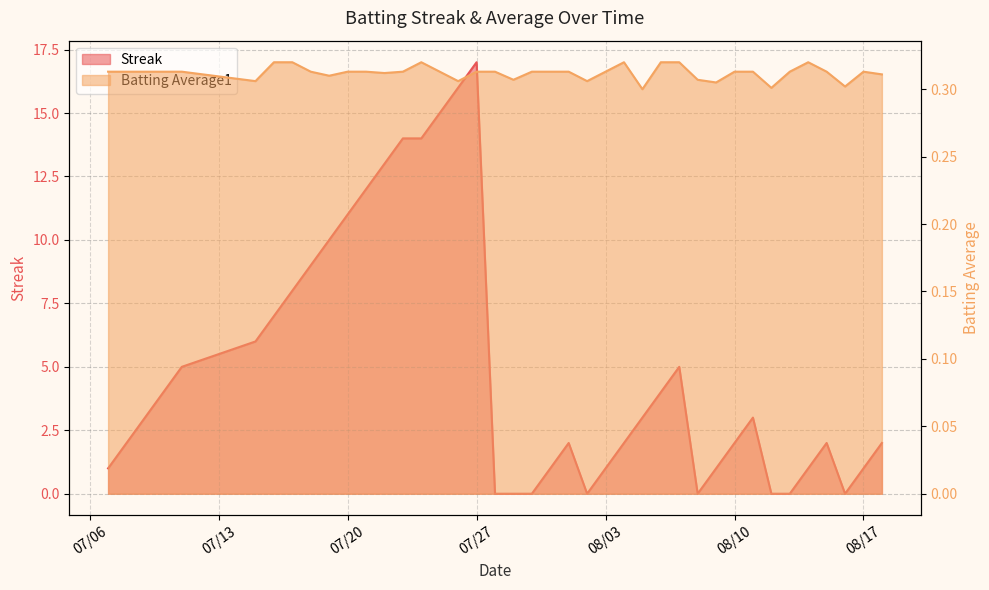

Is it true that Streak equals 7.0 at 2010-07-16?

True